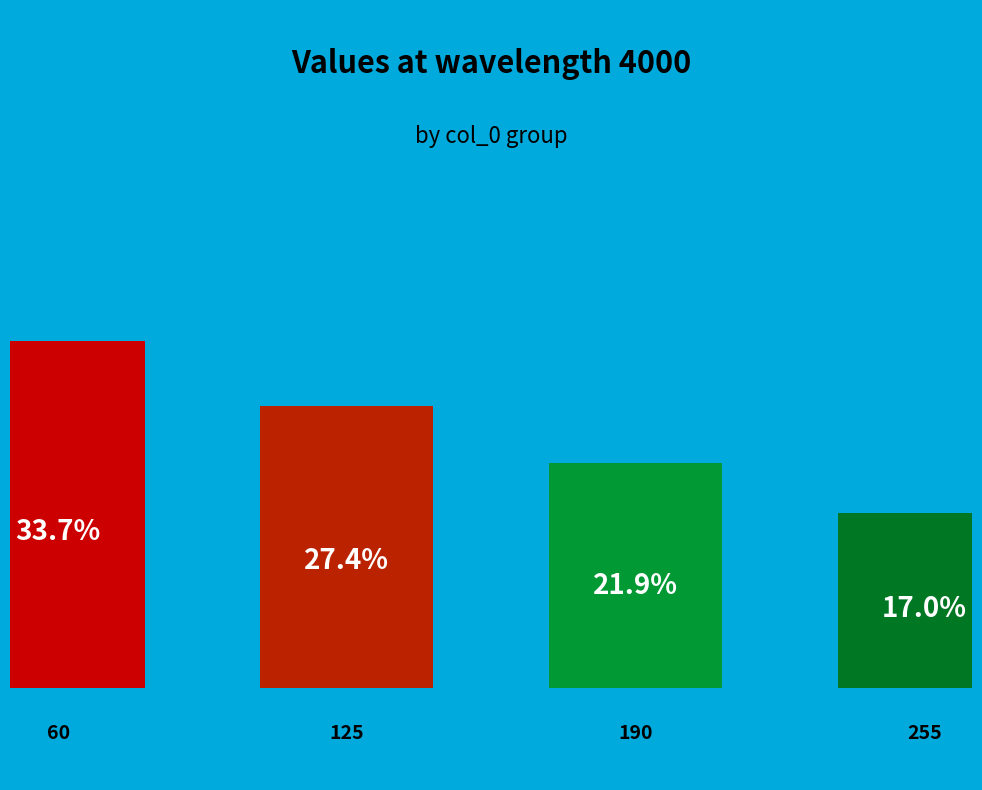

What percentage is NOT represented by 60?

66.3%